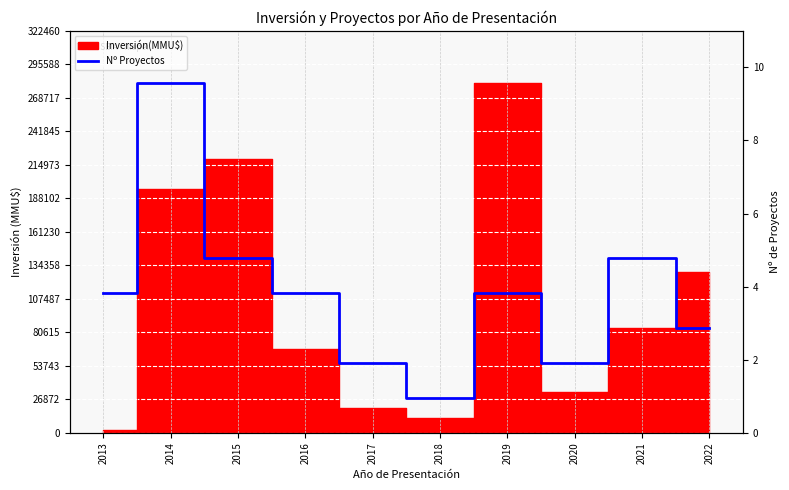

List the labels in order of value, largest first.

2014, 2015, 2021, 2013, 2016, 2019, 2022, 2017, 2020, 2018